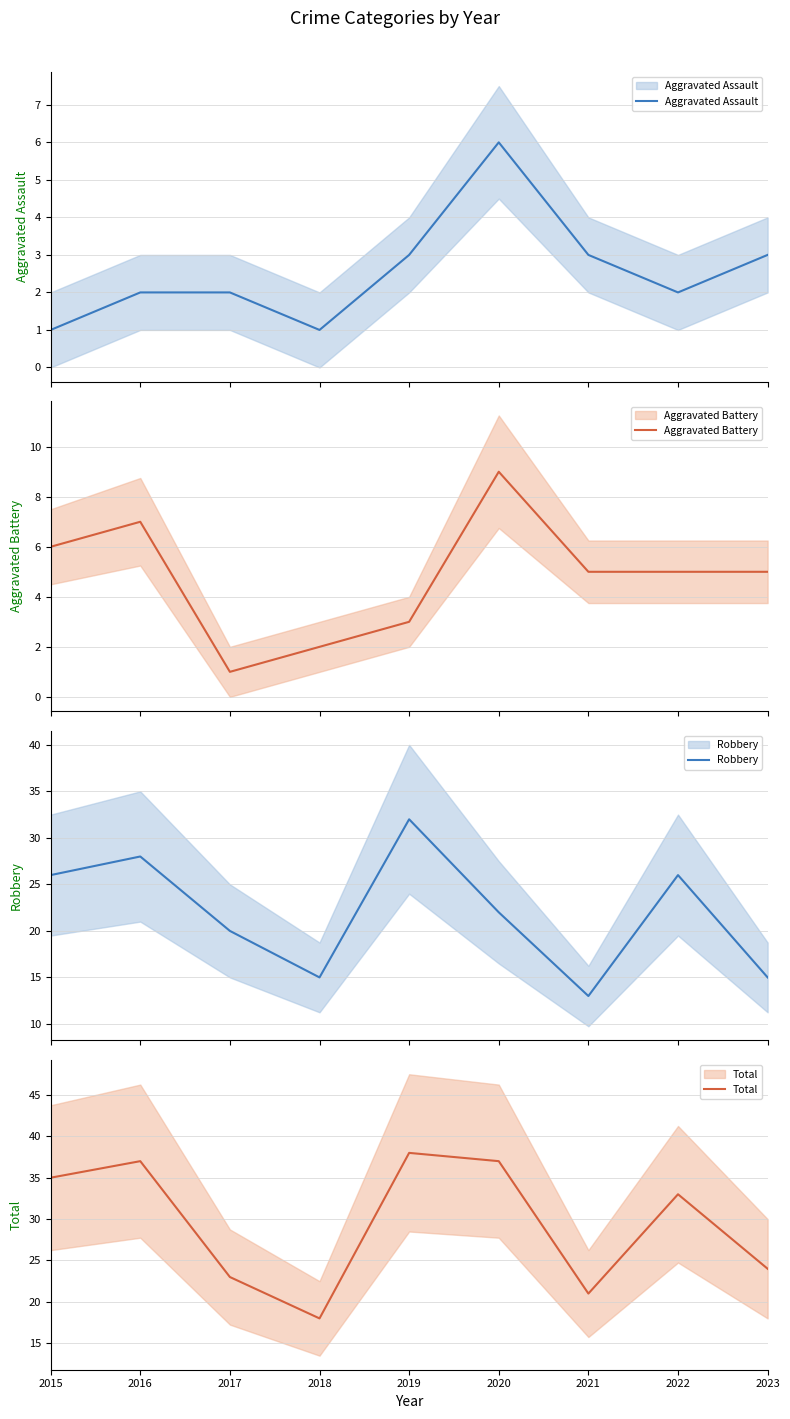

Is the value of Aggravated Battery at 2018 greater than the value of Robbery at 2015?

No